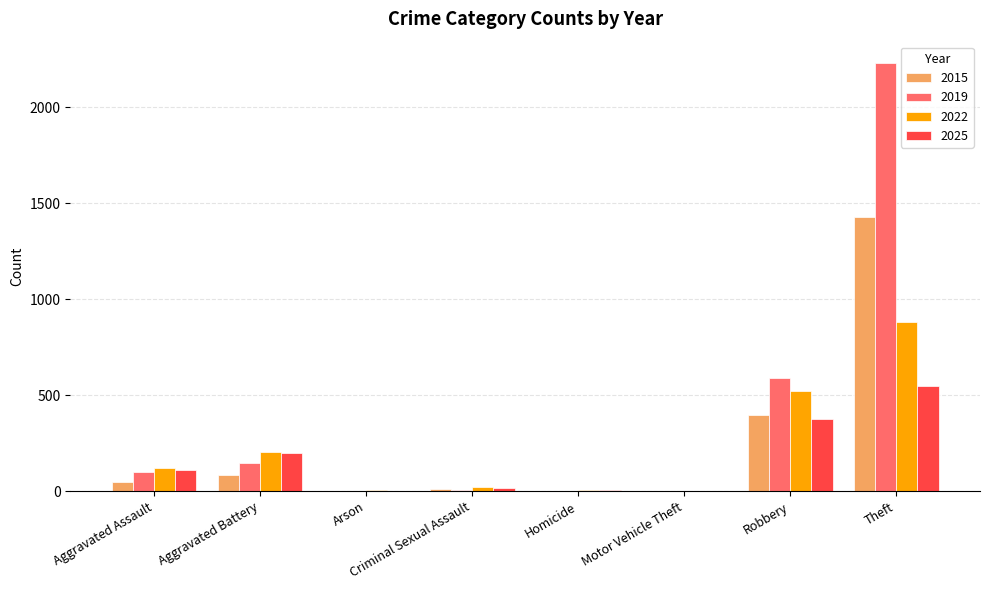

How many categories are shown in the chart?

8